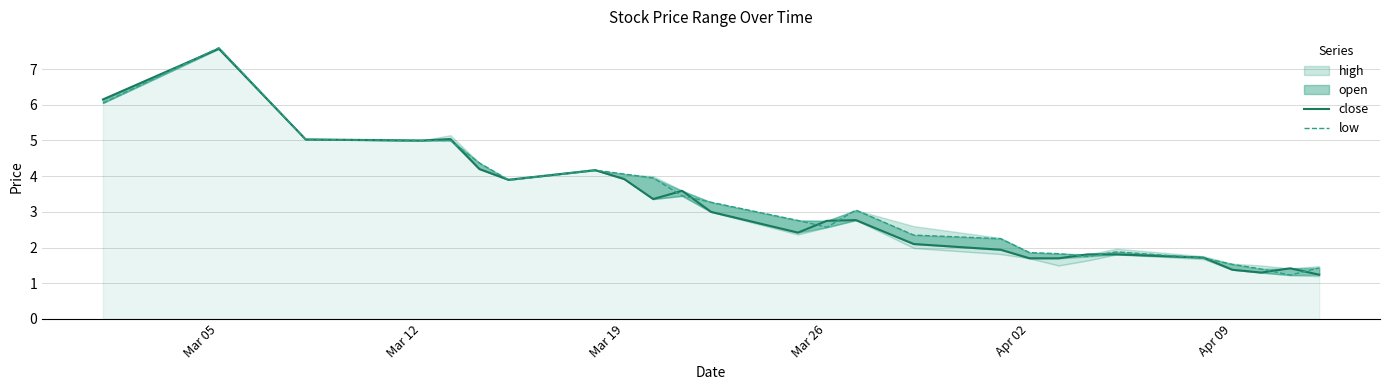

What is the average value of the low series?

3.2